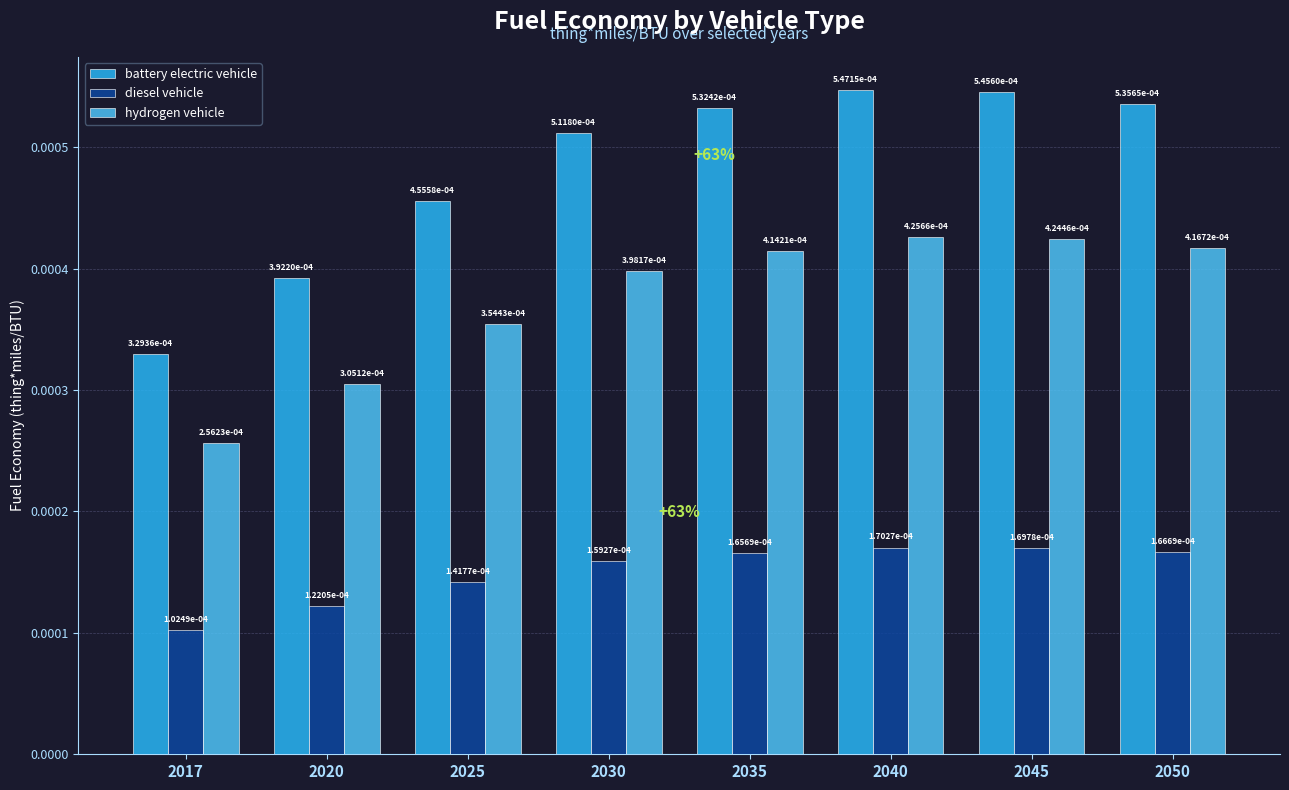

Which category has the highest value in the diesel vehicle series?

2040